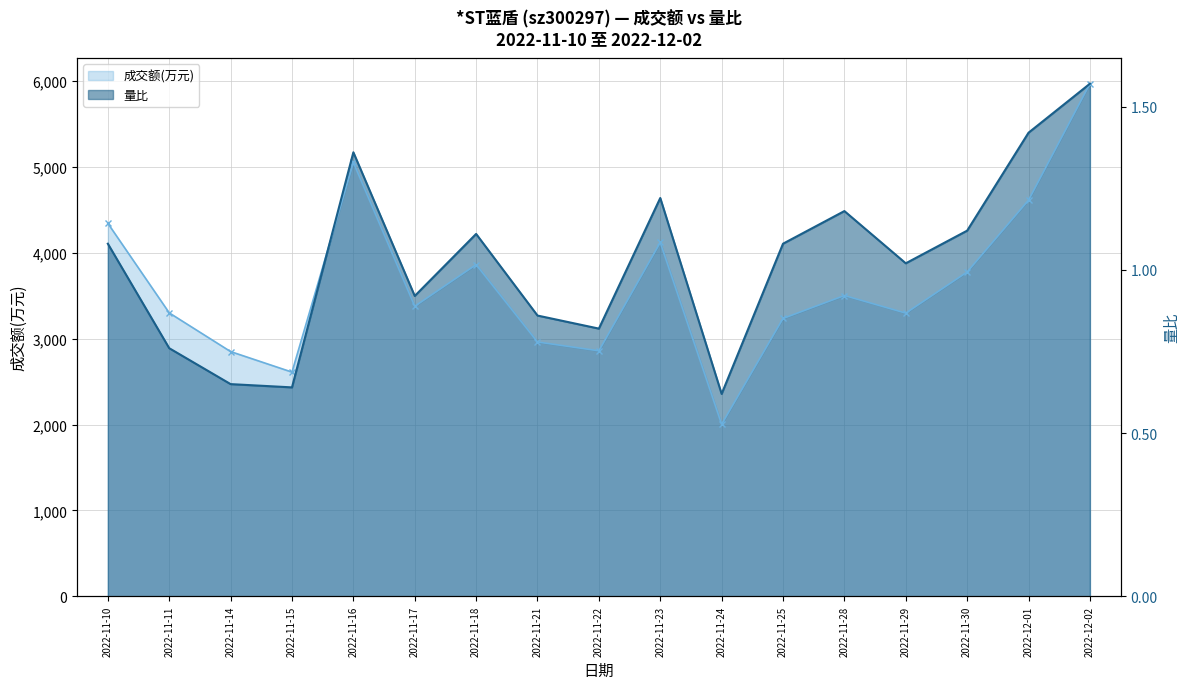

What are all the series names shown in the legend?

成交额(万元), 量比